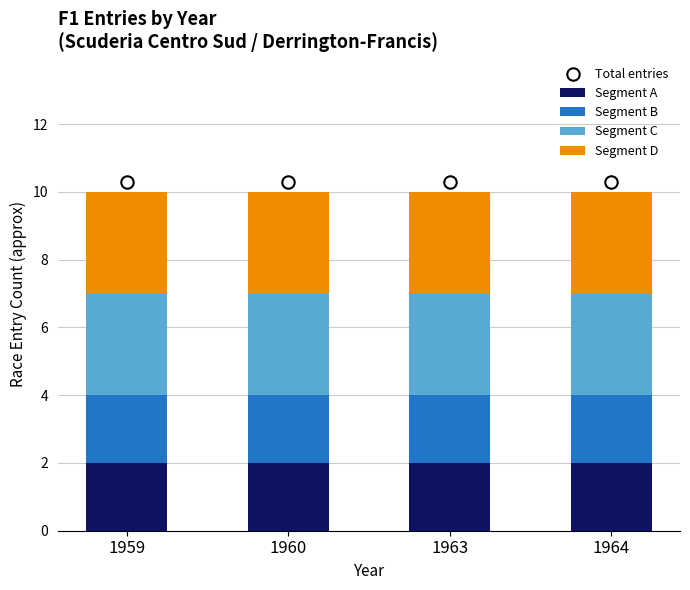

Is the value of Total entries at 1963 greater than the value of Segment D at 1963?

Yes